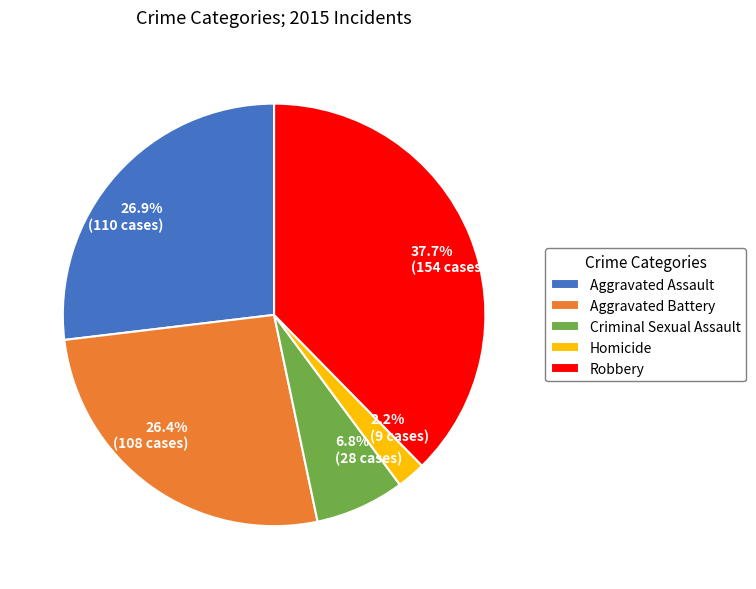

Combined, what portion of the pie is Aggravated Assault and Aggravated Battery?

53.3%